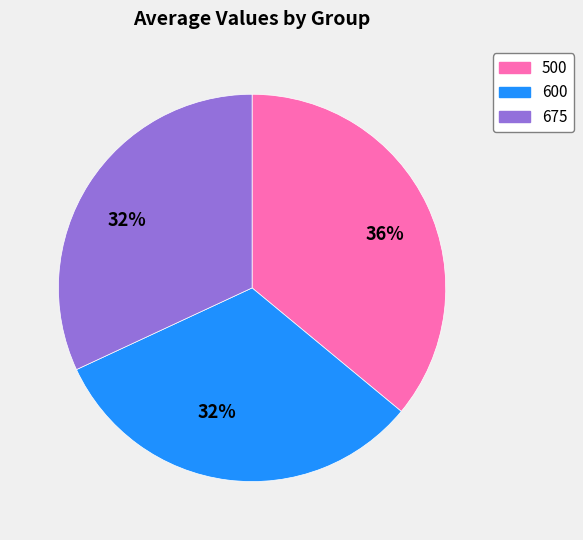

To the nearest percent, what is the average slice percentage?

33%